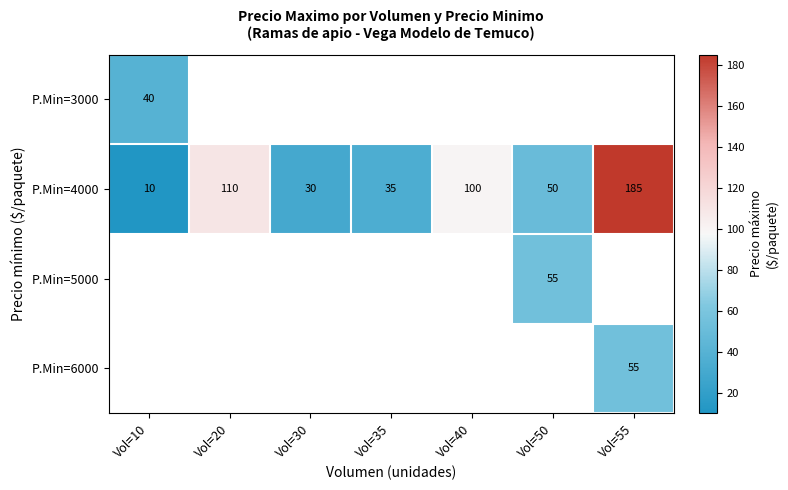

How many categories are shown in the chart?

7